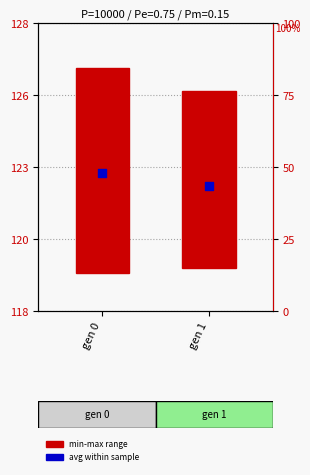

What is the total value across all series at gen 0?

54.9